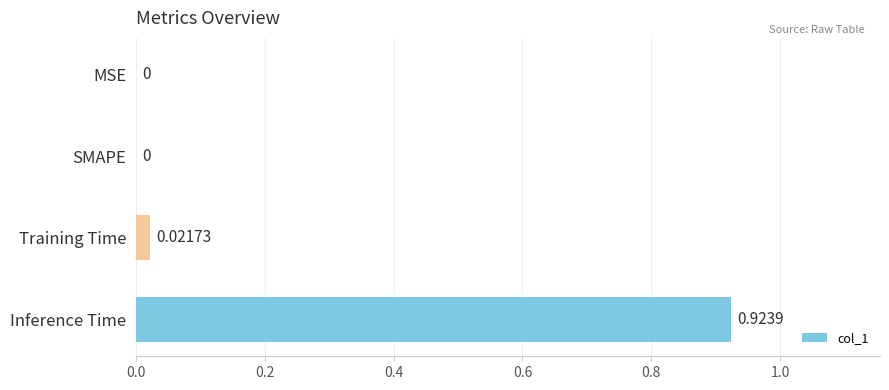

Are the bars grouped side by side (vs. stacked)?

No